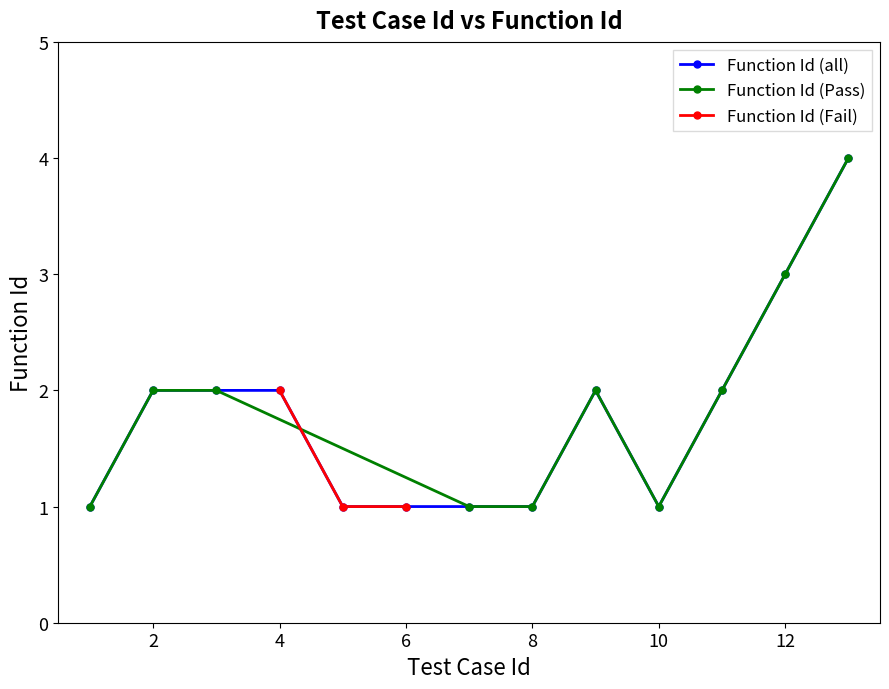

What is the difference between the second highest and second lowest values?

2